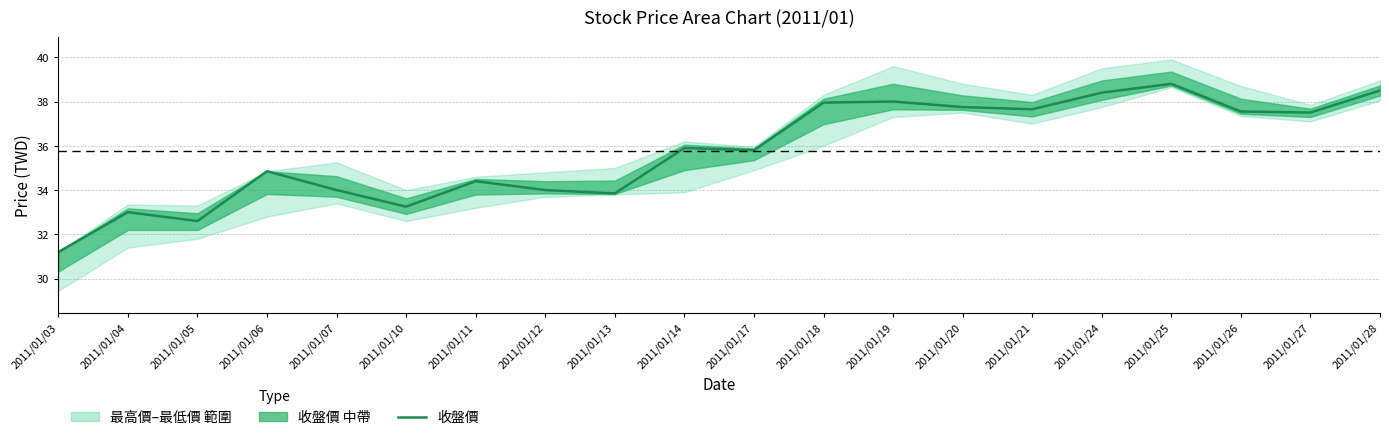

What is the change in value from 2011/01/21 to 2011/01/26?

-0.1